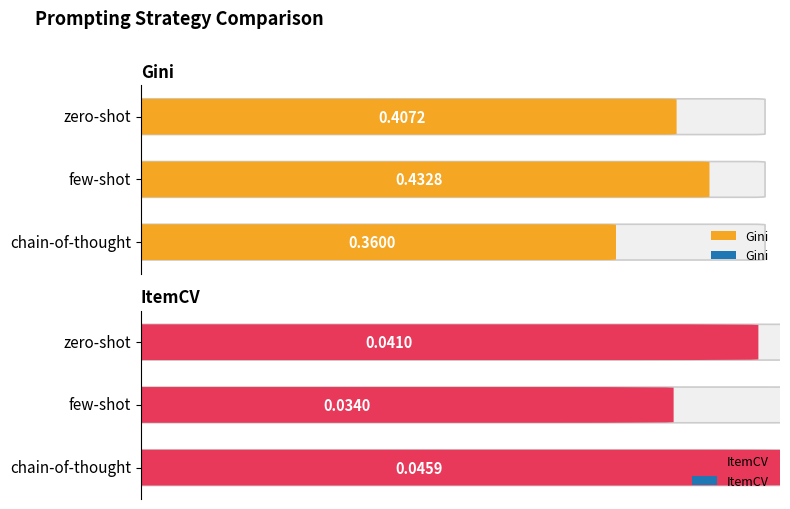

Which series has the widest spread of values?

Gini